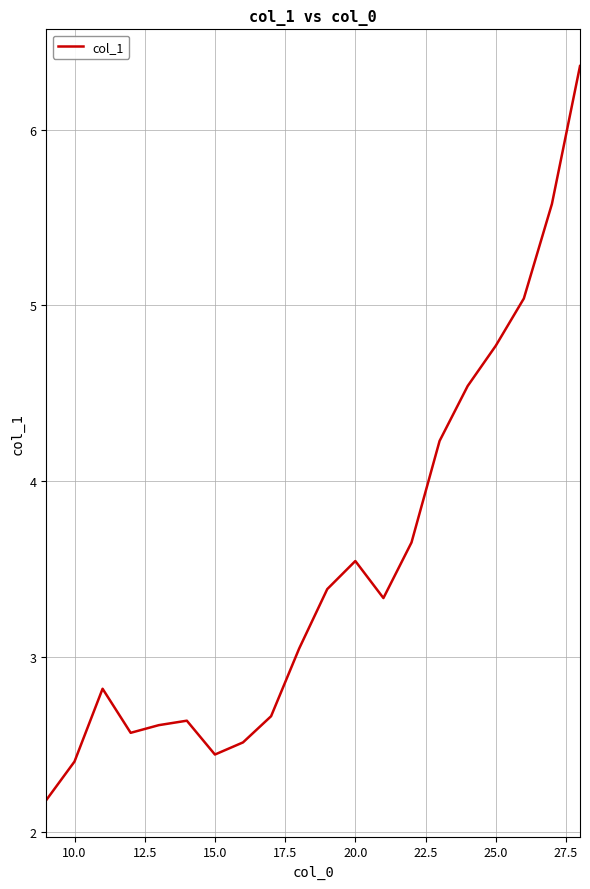

What is the smallest value displayed?

2.2